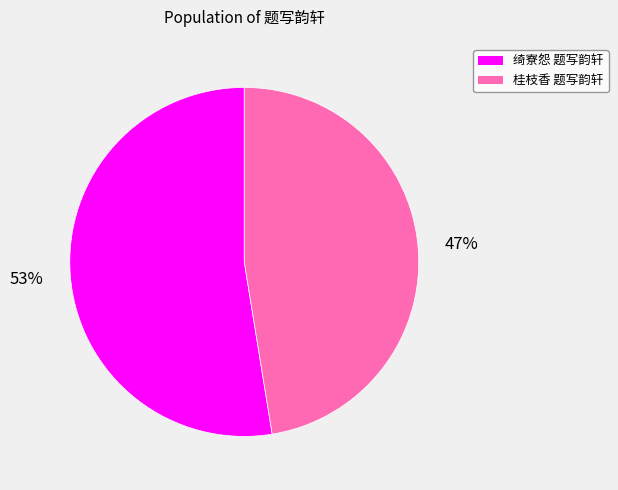

To the nearest percent, what is the combined percentage of 绮寮怨 题写韵轩 and 桂枝香 题写韵轩?

100%